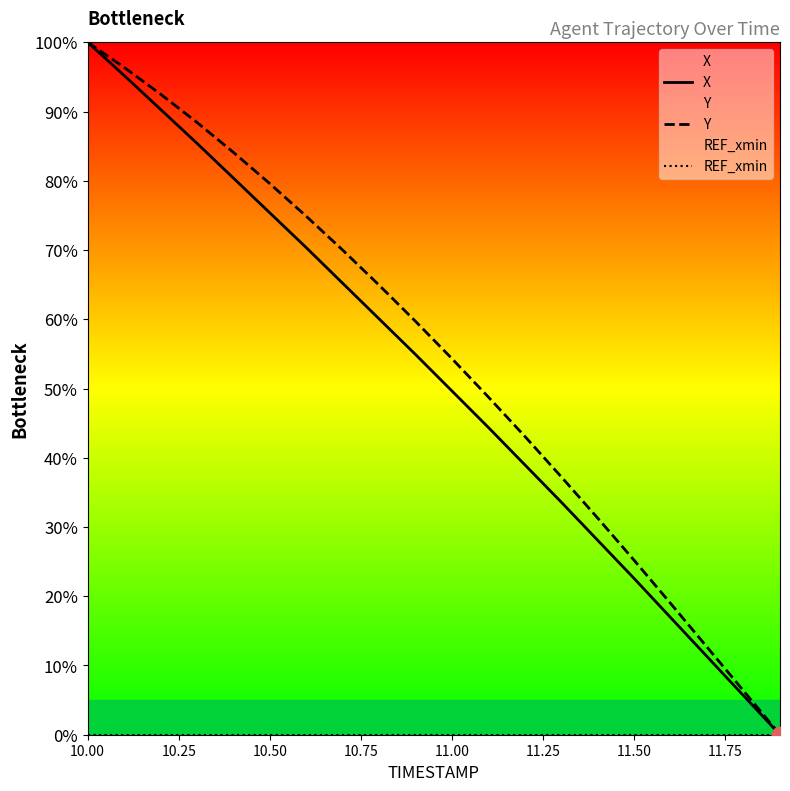

What is the value of the X point at the 16th from the left?

22.5